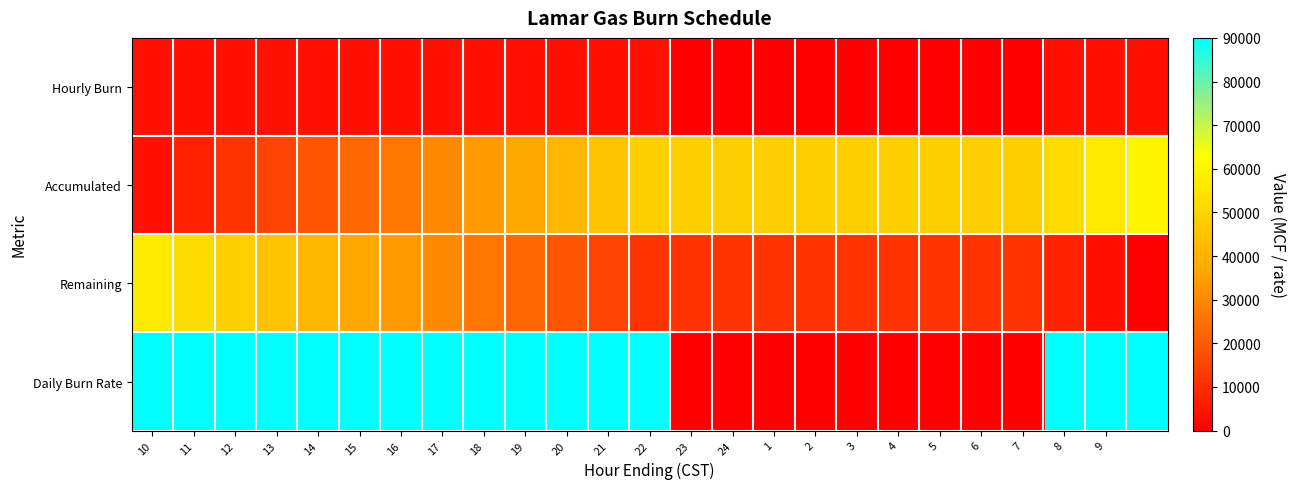

Which series has the largest total across all categories?

Daily Burn Rate